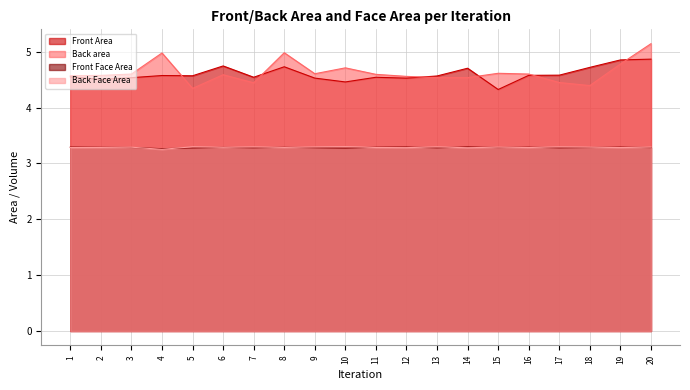

How many Front Area values are between 4 and 5?

20